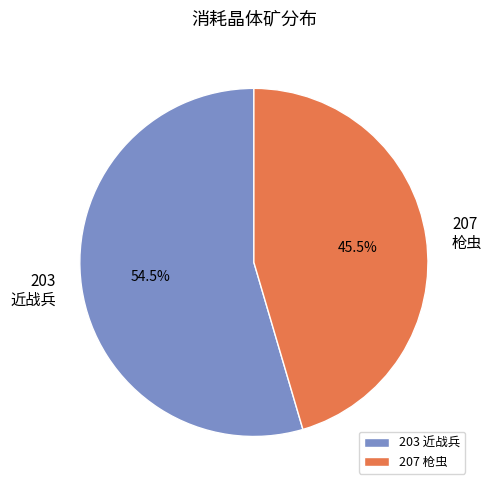

Count the number of slices in the pie.

2